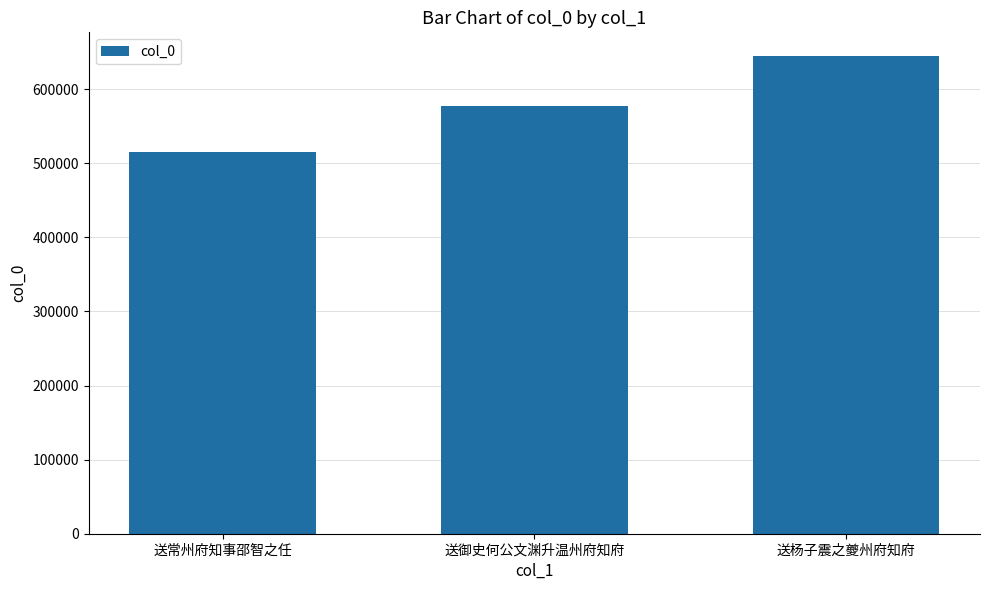

How many bars are there in total?

3